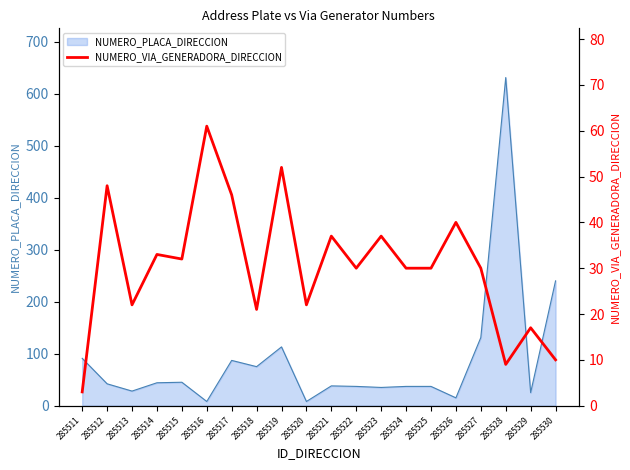

The NUMERO_PLACA_DIRECCION series shows 62 at 285527. True or false?

False